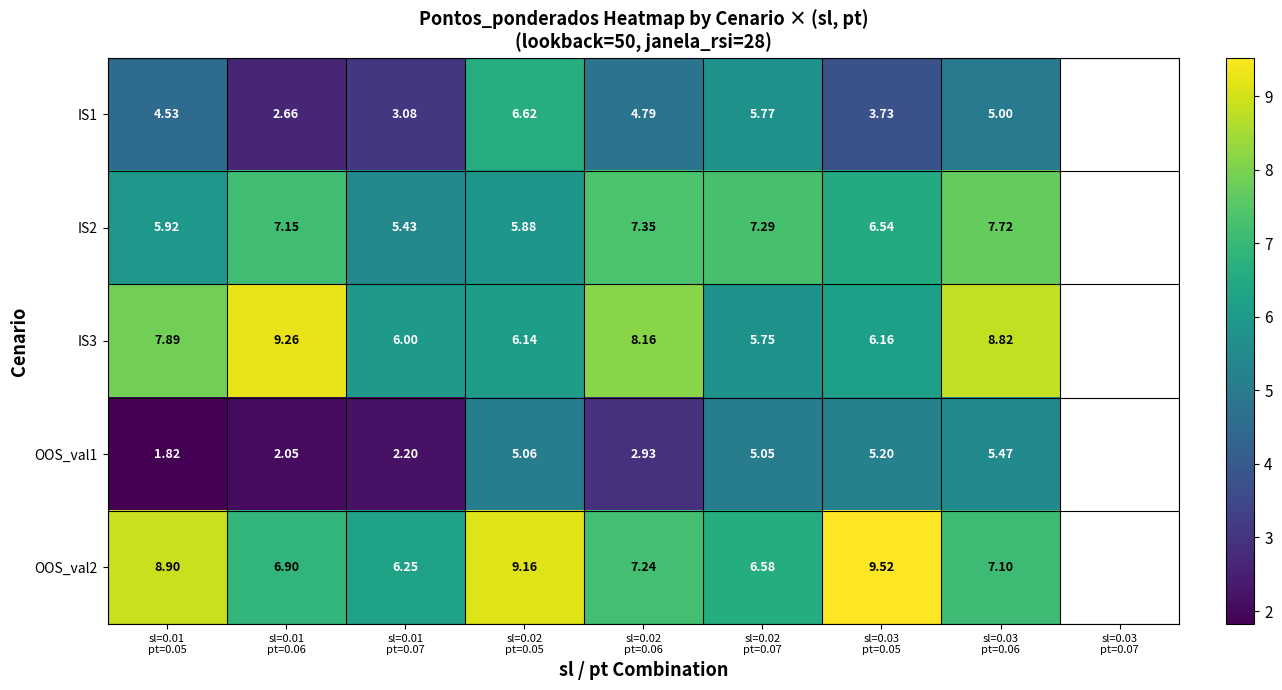

Rank the series by their maximum value, from lowest to highest.

OOS_val1, IS1, IS2, IS3, OOS_val2